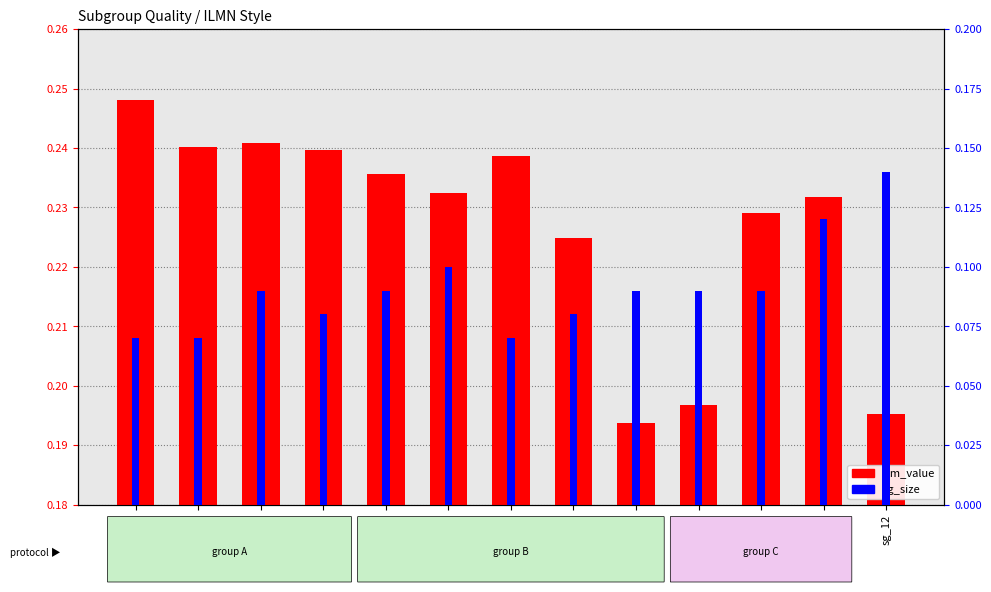

How many groups of bars are there?

13